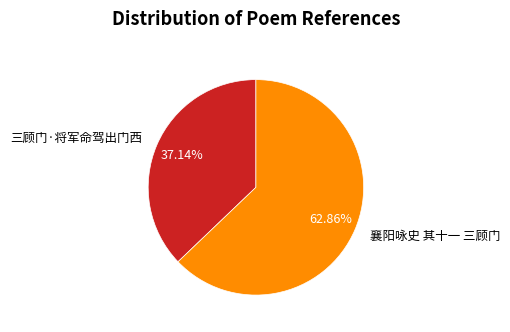

Is it true that 襄阳咏史 其十一 三顾门 is 76% of the pie?

False